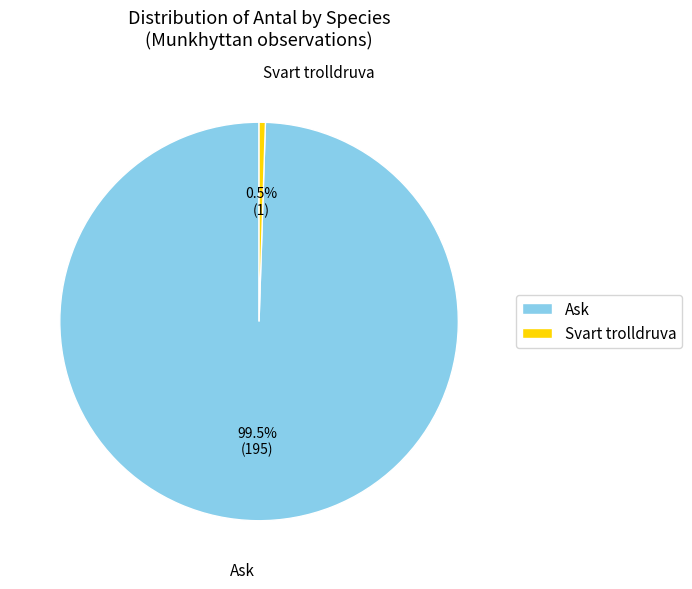

Rank the categories by value from highest to lowest.

Ask, Svart trolldruva